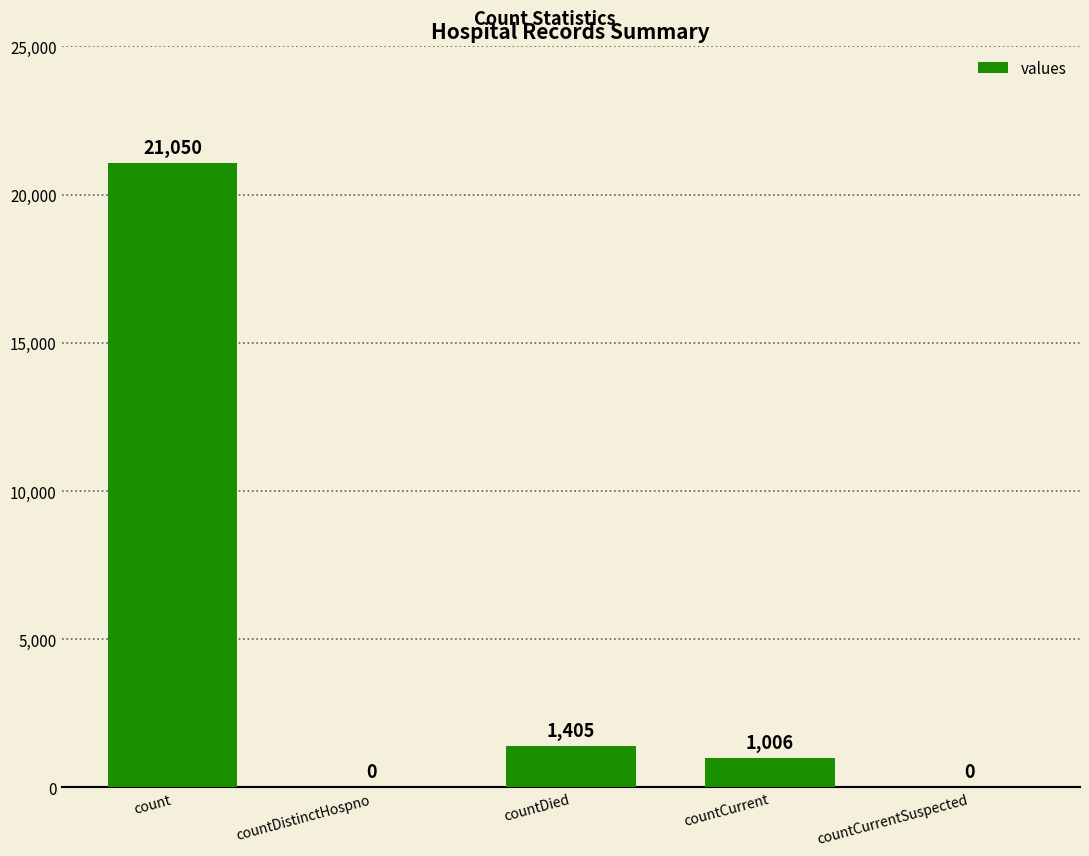

What is the change in value from count to countCurrentSuspected?

-21050